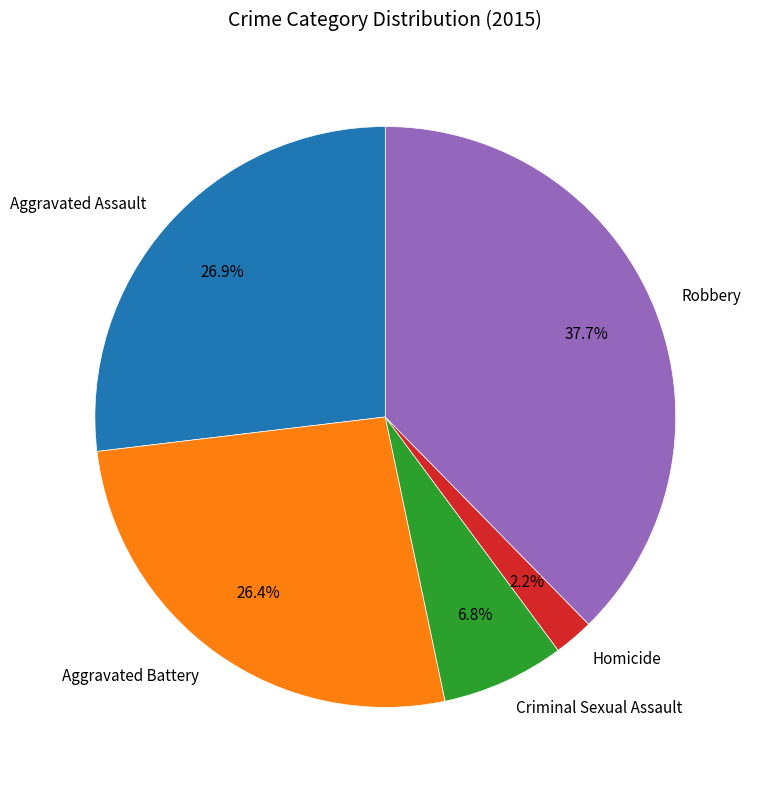

To the nearest percent, what is the difference between the largest and smallest slice percentages?

35%